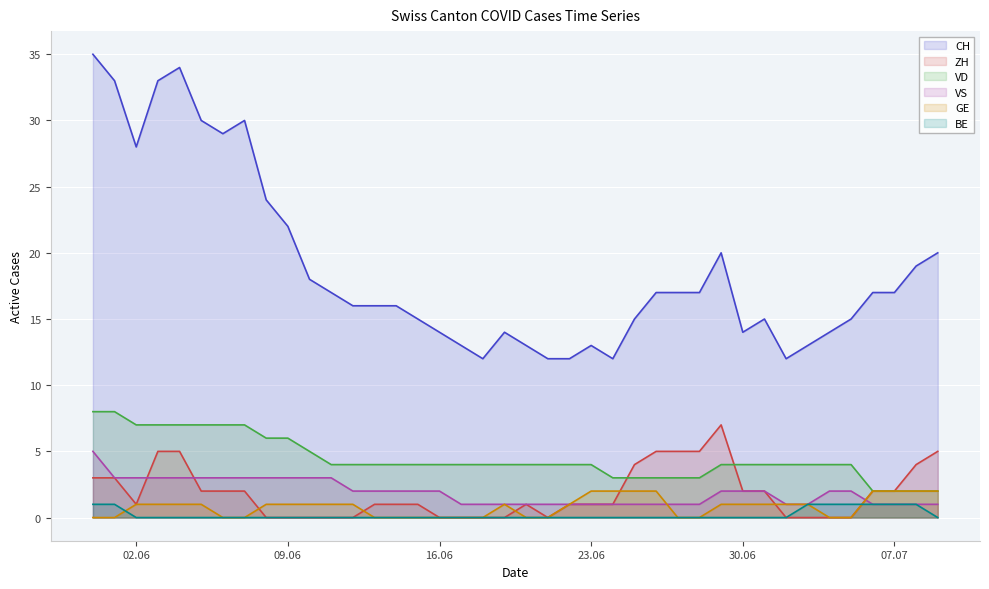

What is the average value of the ZH series?

2